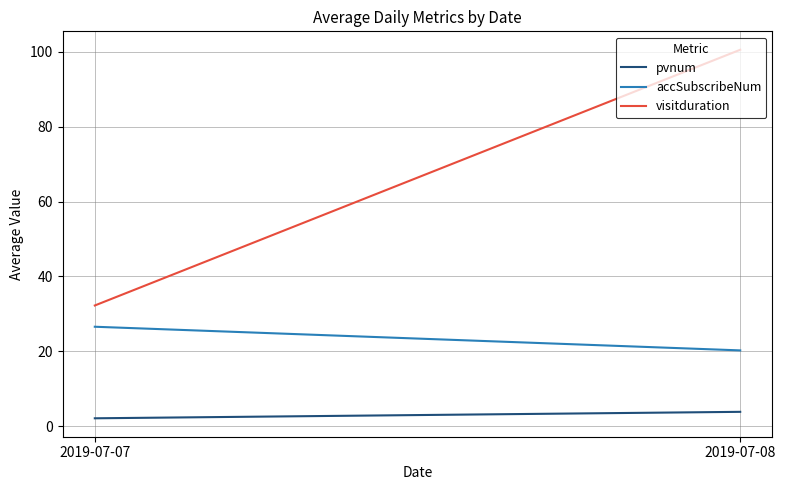

Which series has the largest total across all categories?

visitduration